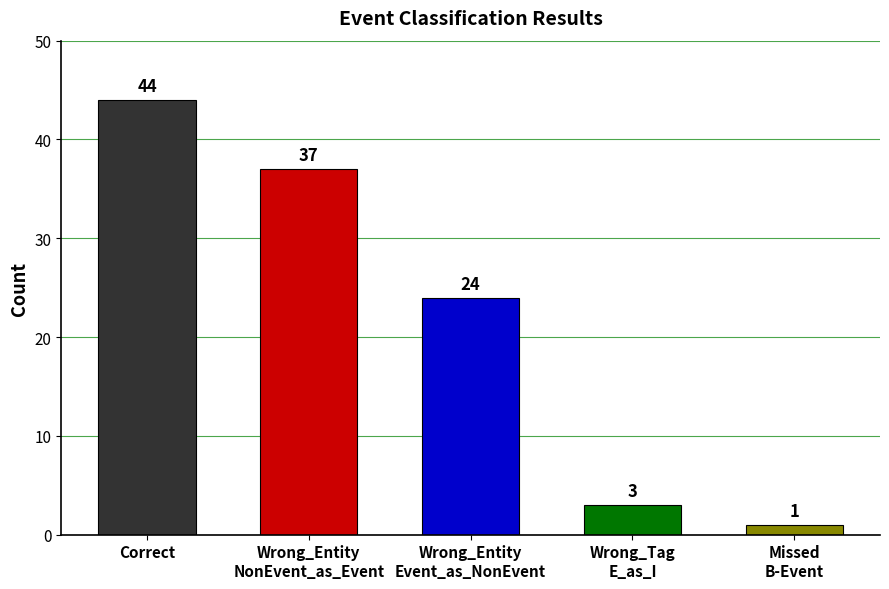

What is the label of the 3rd bar from the right?

Wrong_Entity
Event_as_NonEvent